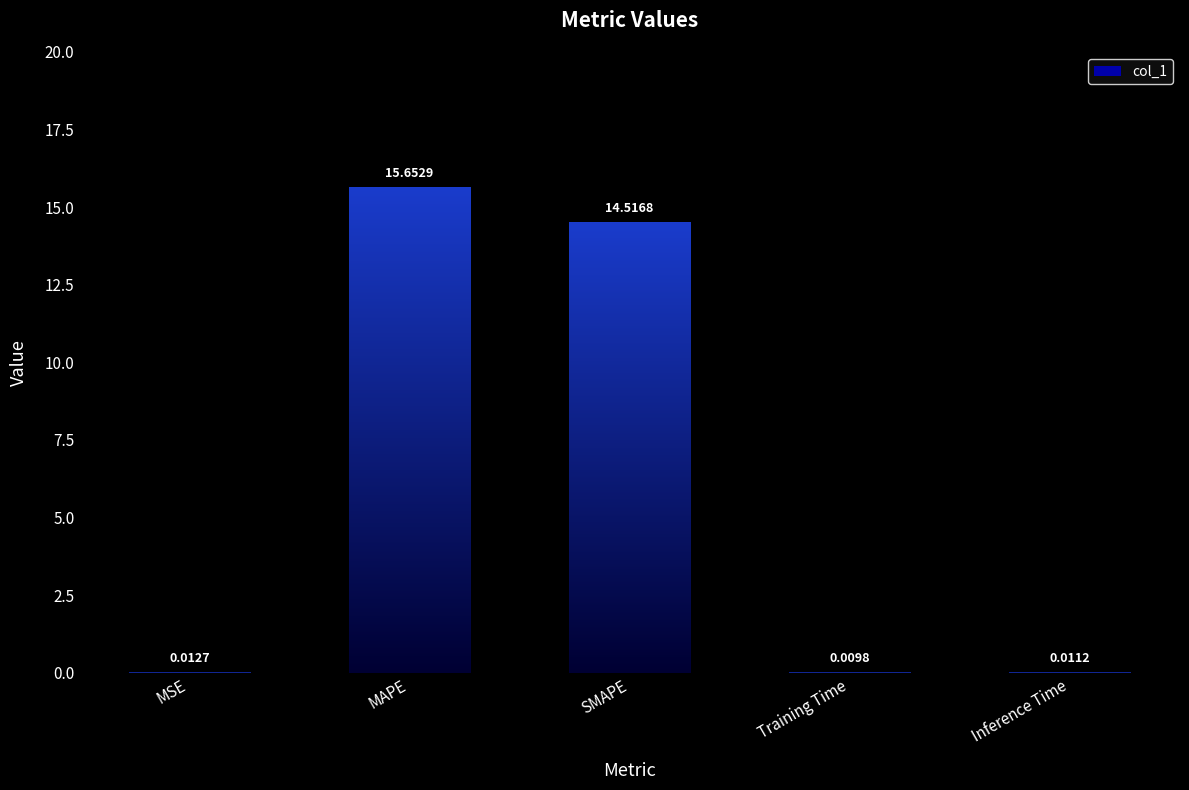

At which category does the chart reach its peak across all series?

MAPE